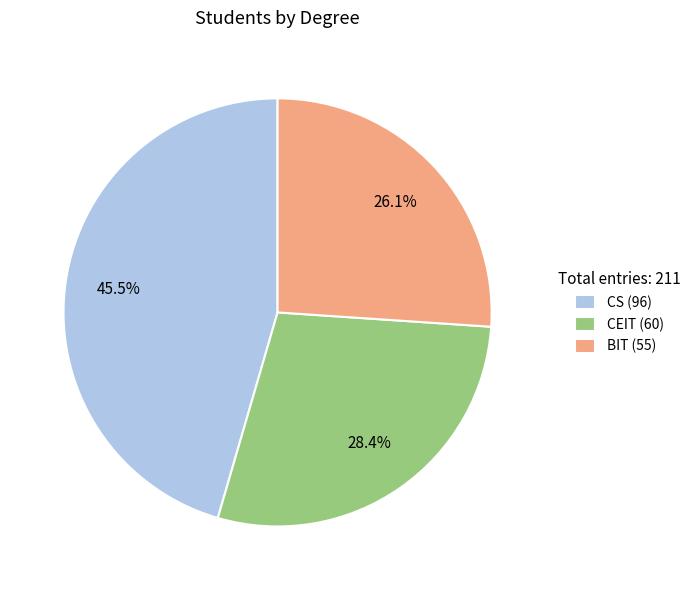

How many segments does this pie chart have?

3